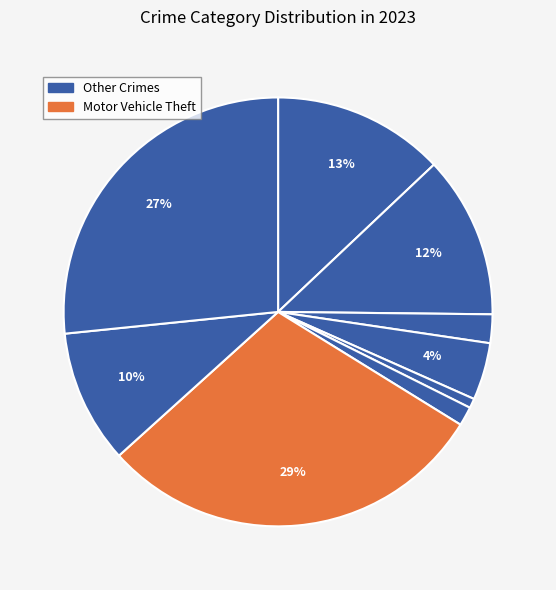

How many slices are in this pie chart?

9